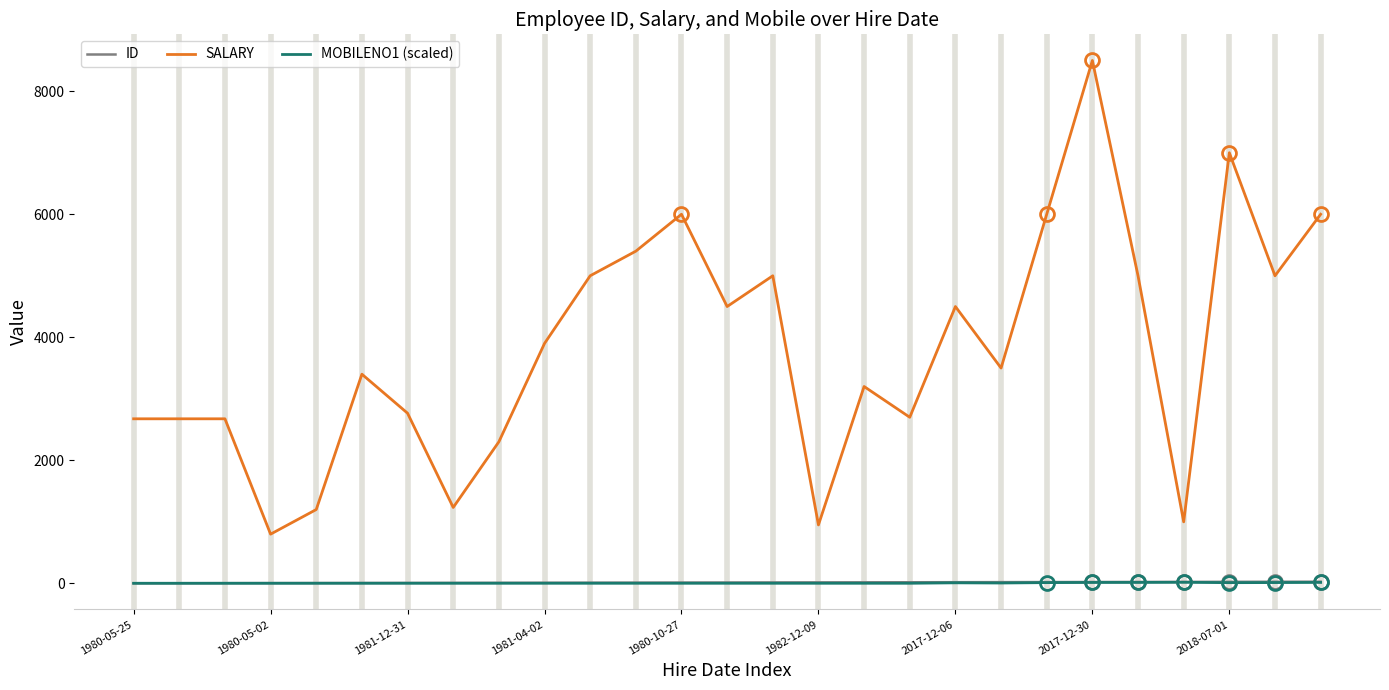

True or false: ID and SALARY intersect in this chart.

False